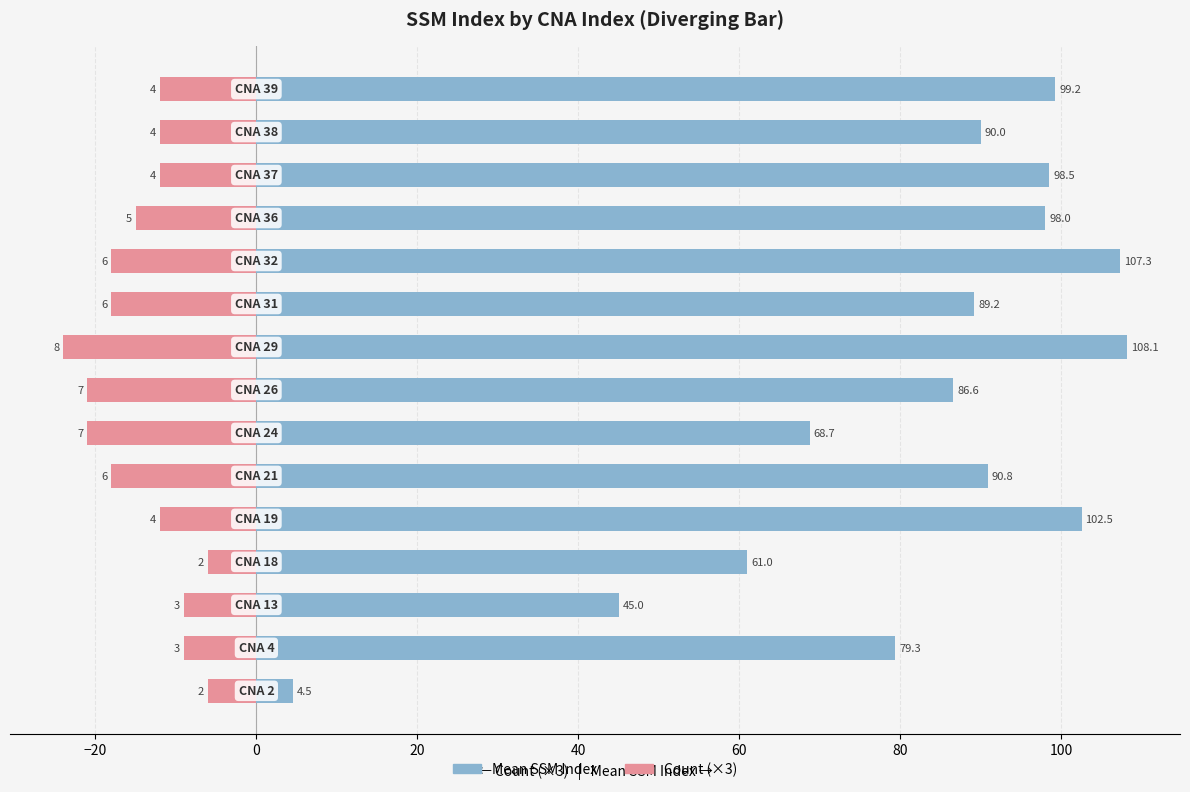

Reading right to left, transcribe all the data shown in this chart.

Mean SSM Index: 99.2	90.0	98.5	98.0	107.3	89.2	108.1	86.6	68.7	90.8	102.5	61.0	45.0	79.3	4.5
Count (×3): -12.0	-12.0	-12.0	-15.0	-18.0	-18.0	-24.0	-21.0	-21.0	-18.0	-12.0	-6.0	-9.0	-9.0	-6.0